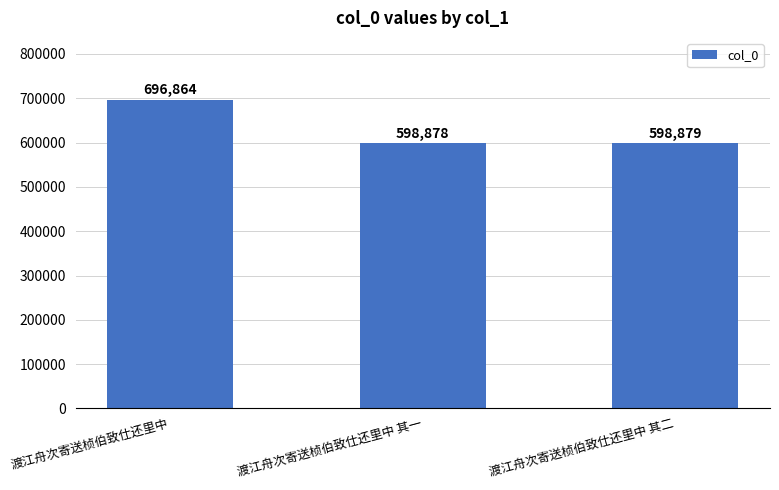

The value at 渡江舟次寄送桢伯致仕还里中 其一 is 598878. True or false?

True